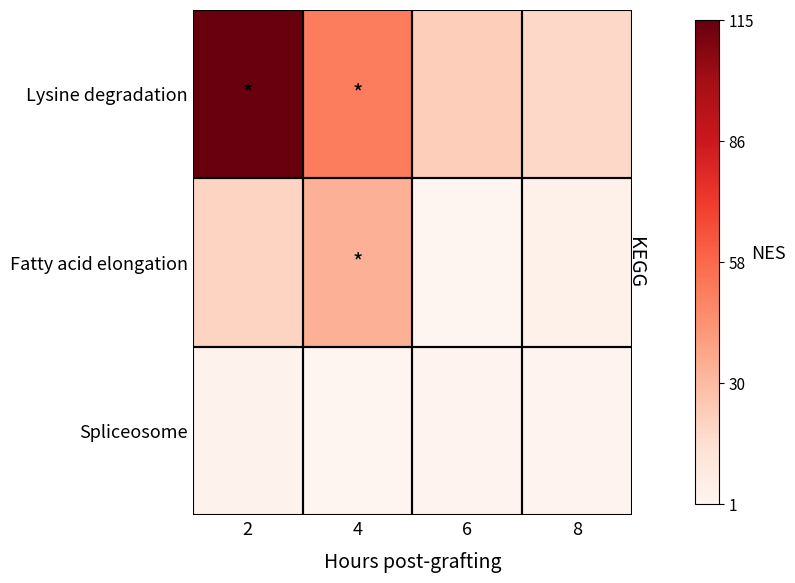

Which series changed the most between 6 and 8?

Lysine degradation